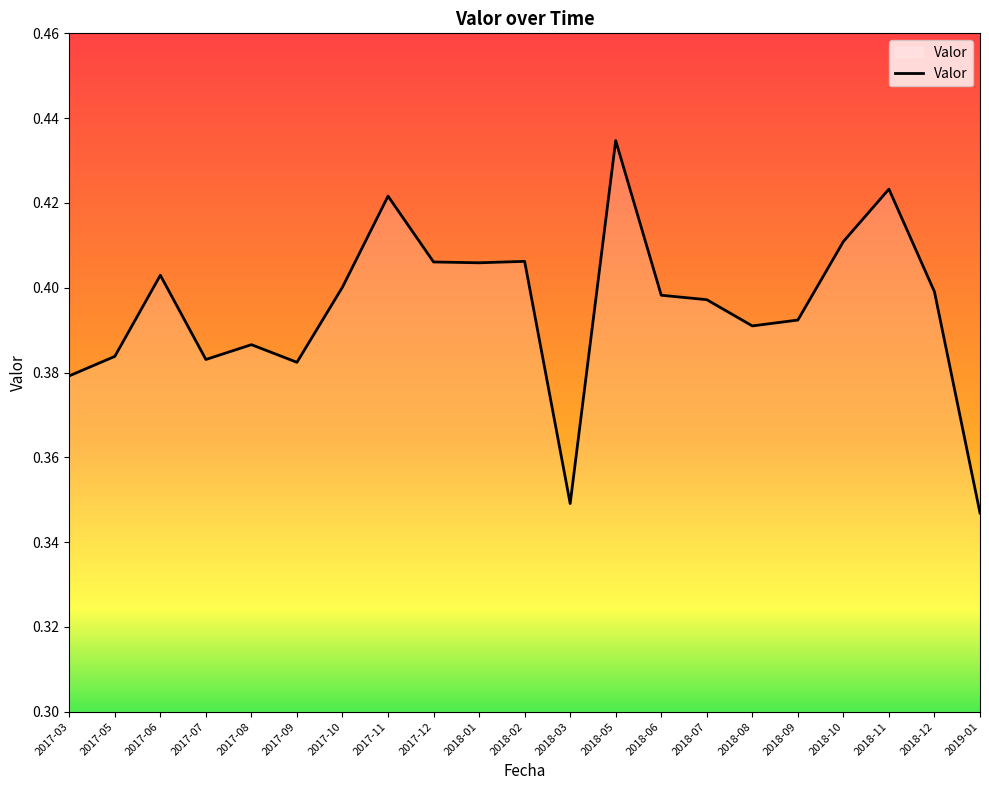

What is the difference between the maximum and second lowest values?

0.1